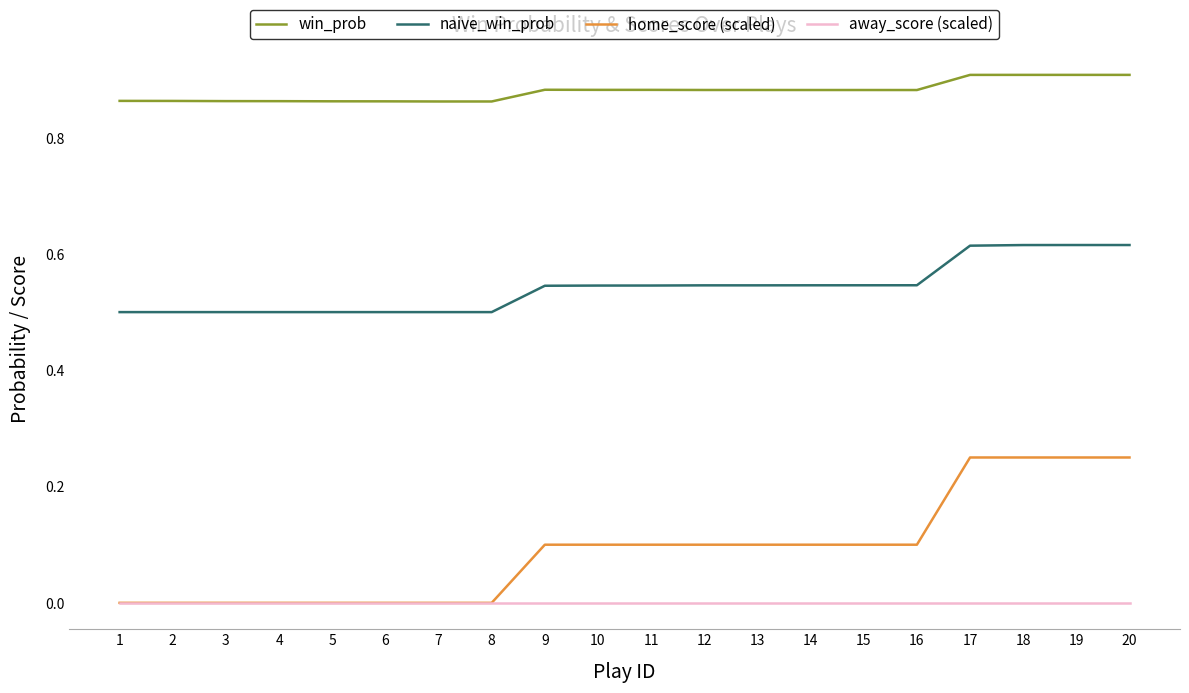

The value of home_score (scaled) at 16 is 0.2. True or false?

False